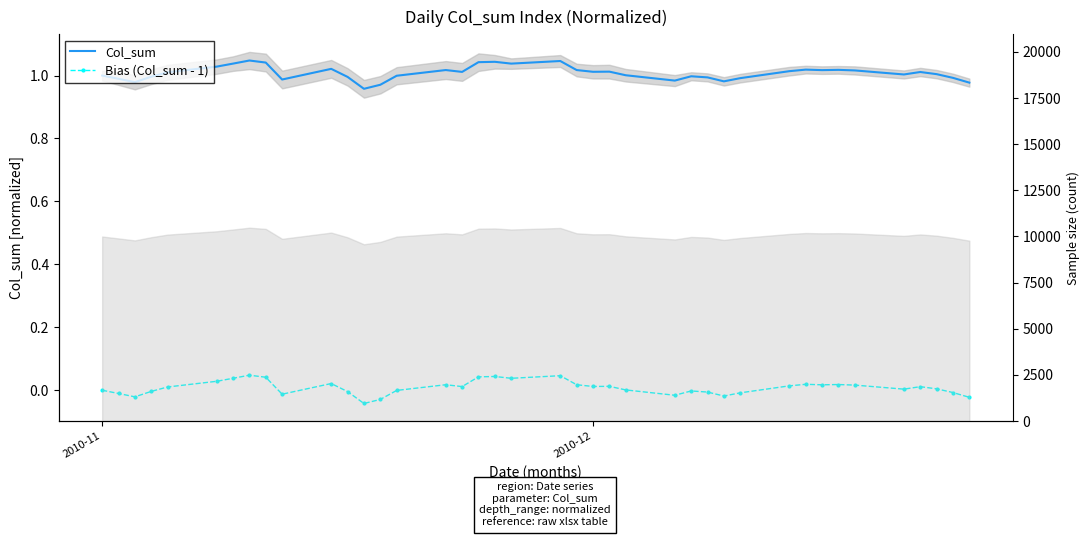

True or false: Bias (Col_sum - 1) and Col_sum intersect in this chart.

False